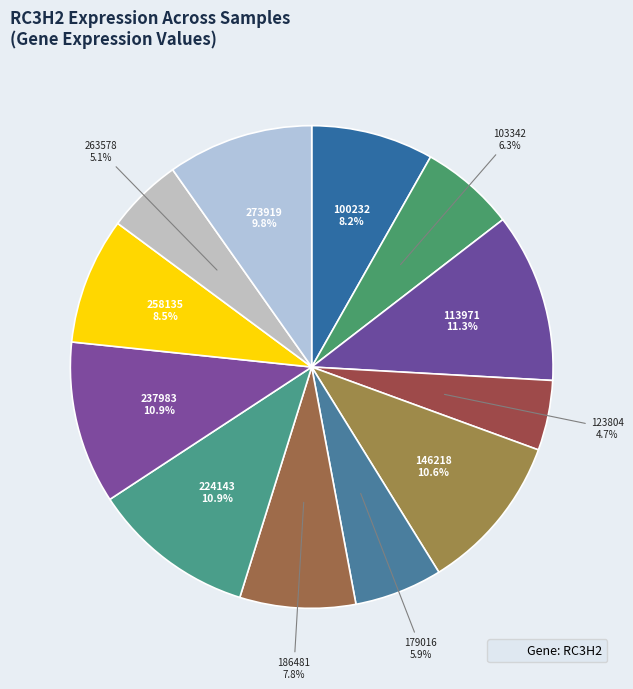

Count the number of slices in the pie.

12